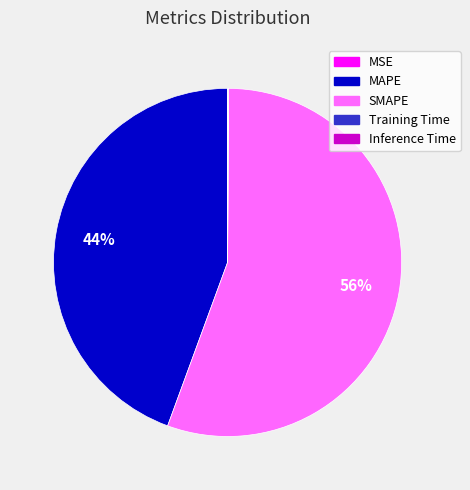

Which slice is the largest?

SMAPE